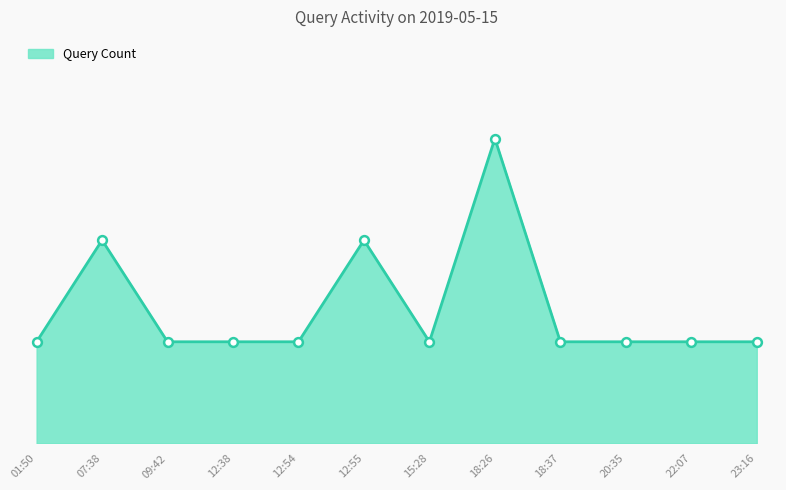

What is the change in value from 12:55 to 18:26?

+1